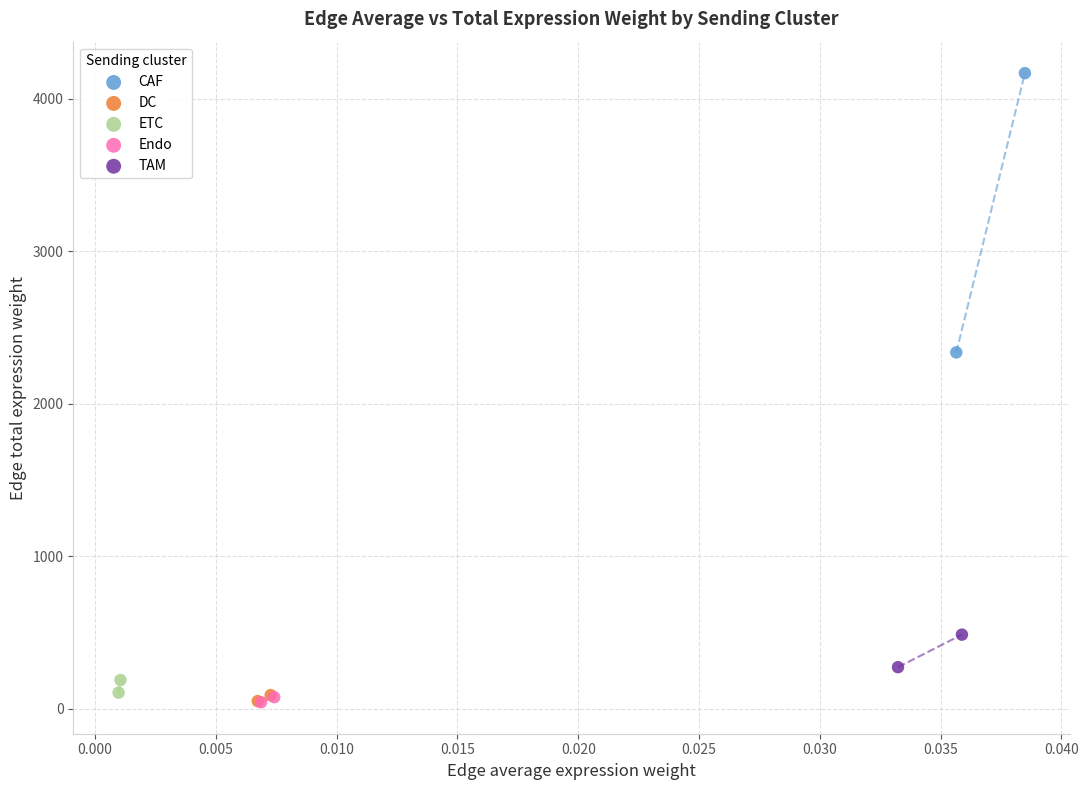

What are all the series names shown in the legend?

CAF, DC, ETC, Endo, TAM